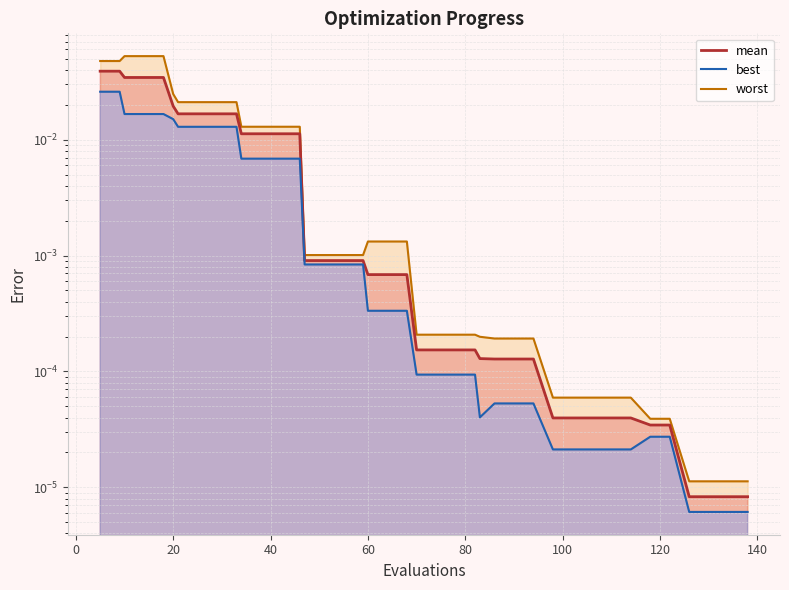

Between 68 and 106, which series saw the biggest shift?

worst